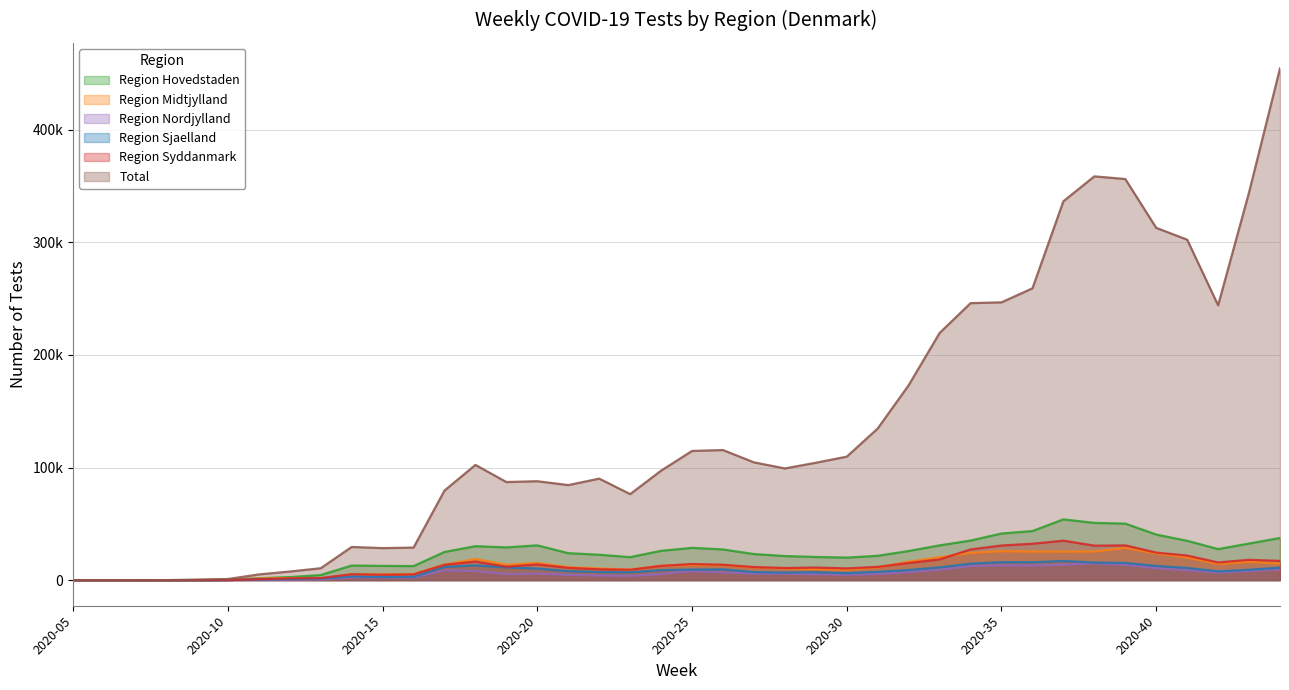

The value of Total at 2020-20 is 60794. True or false?

False